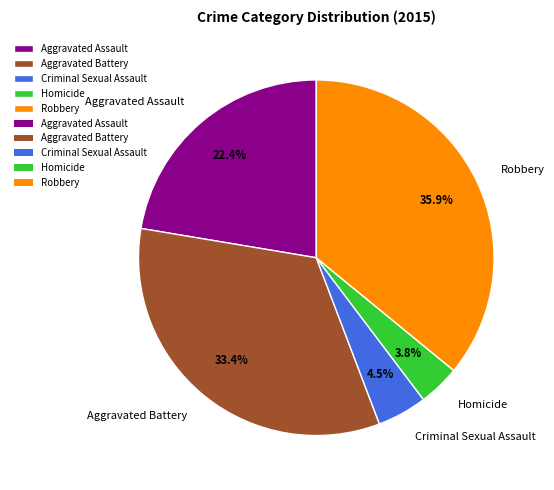

Count the number of slices in the pie.

5